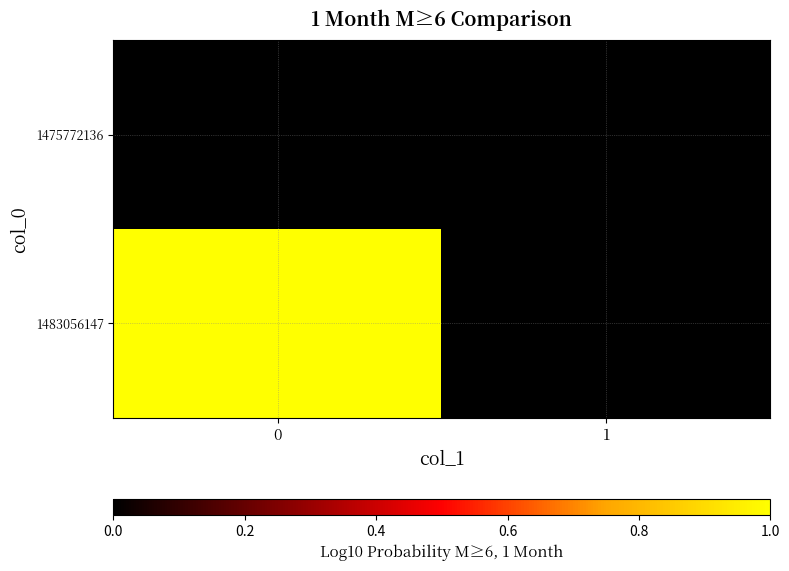

Reading left to right, transcribe all the data shown in this chart.

1475772136: 0=0	1=0
1483056147: 0=1	1=0